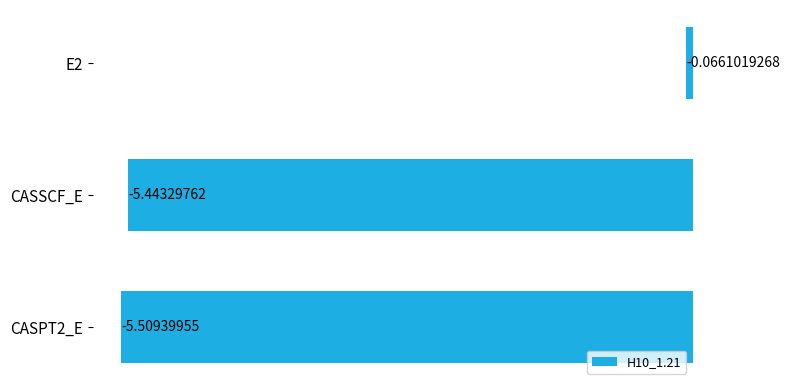

What is the difference between the maximum and minimum values?

5.4